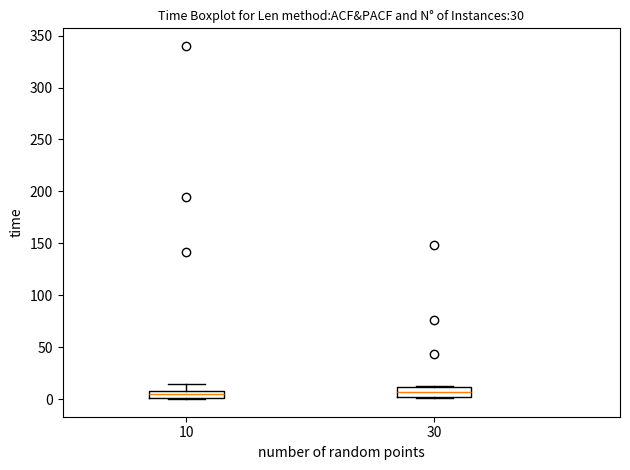

Where is the upper edge of the box at x = 30 on the y-axis? The values are not printed on the chart, so give them approximately, as read against the axis.

10